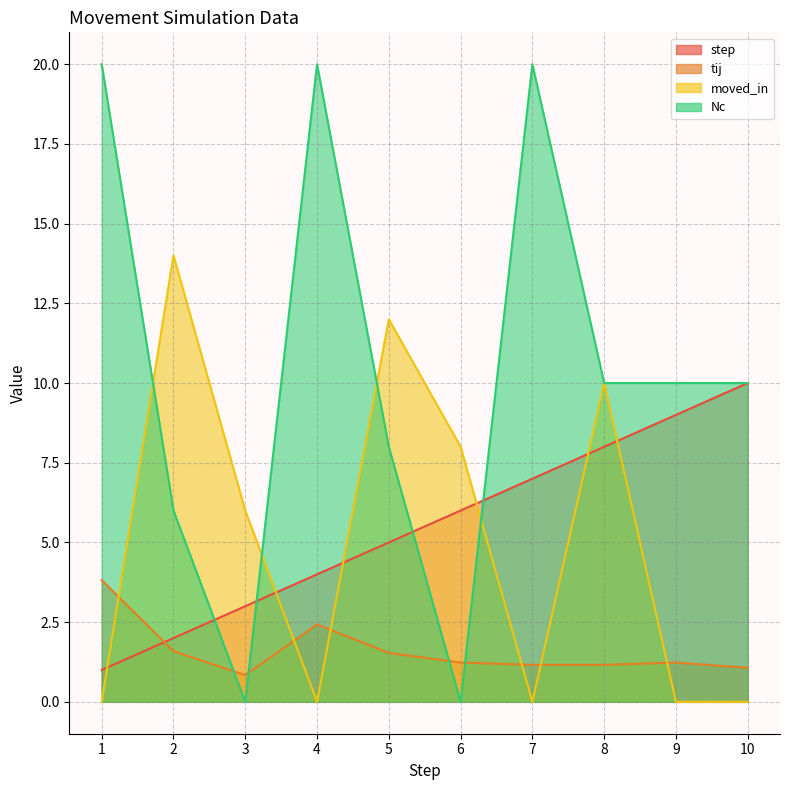

True or false: tij has a value of 2.5 at 2.

False